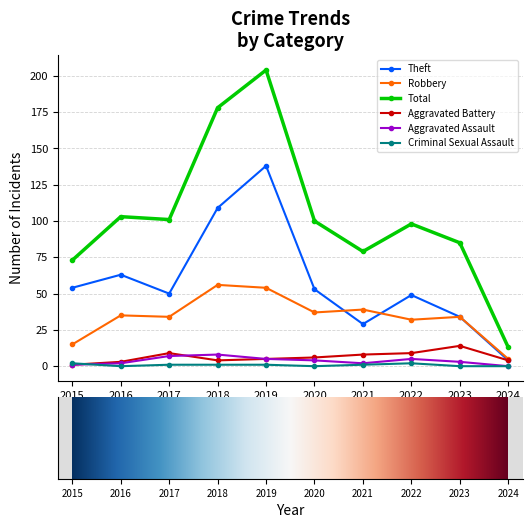

Rank the series at 2018 from lowest to highest value.

Criminal Sexual Assault, Aggravated Battery, Aggravated Assault, Robbery, Theft, Total